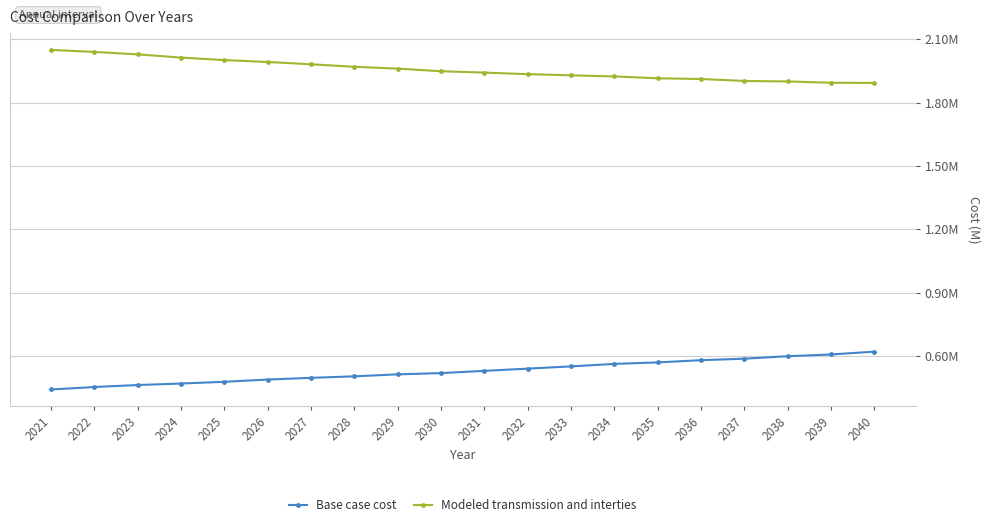

What is the approximate value of Modeled transmission and interties at 2033?

1928601.1